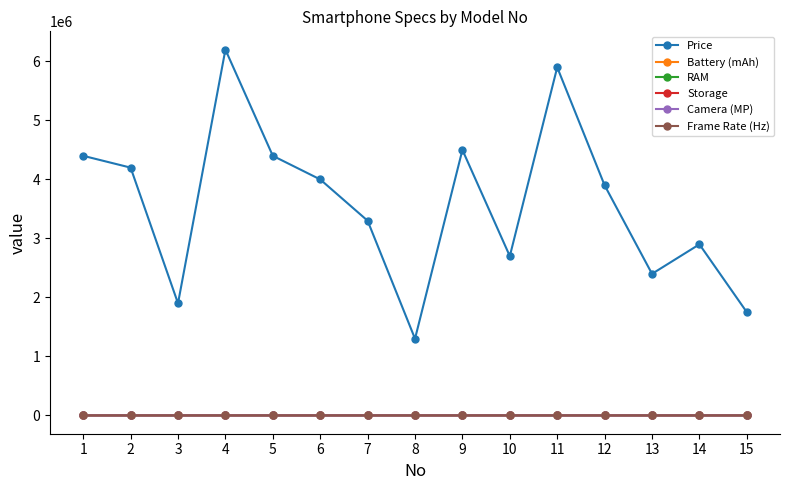

True or false: RAM and Price intersect in this chart.

False